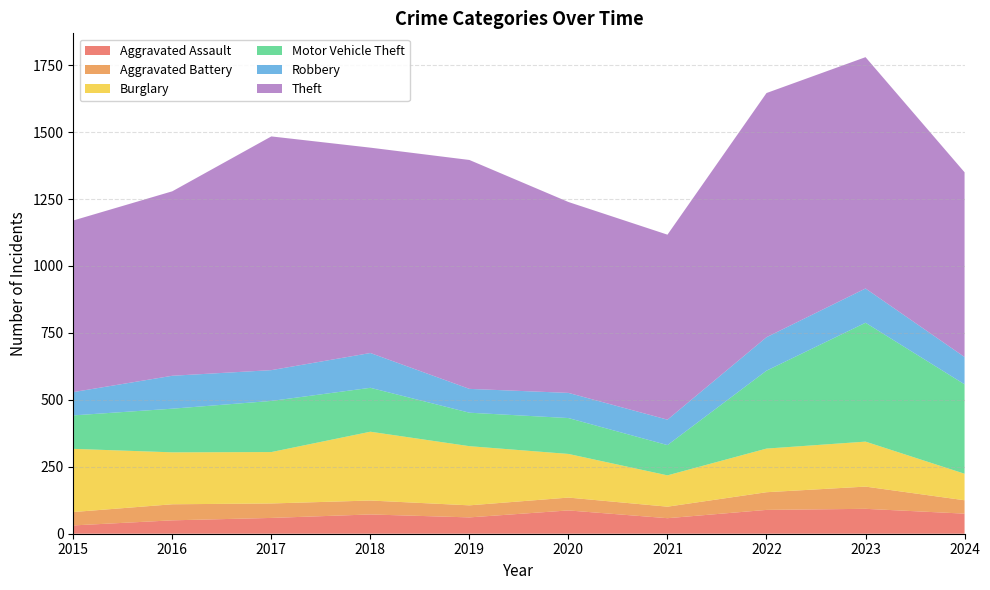

Reading left to right, list all the values displayed in this chart.

Aggravated Assault: 2015=31	2016=50	2017=59	2018=72	2019=61	2020=87	2021=58	2022=89	2023=93	2024=75
Aggravated Battery: 2015=50	2016=60	2017=54	2018=52	2019=45	2020=48	2021=43	2022=66	2023=83	2024=50
Burglary: 2015=236	2016=194	2017=192	2018=257	2019=221	2020=163	2021=117	2022=163	2023=168	2024=99
Motor Vehicle Theft: 2015=125	2016=163	2017=191	2018=164	2019=125	2020=134	2021=113	2022=291	2023=444	2024=334
Robbery: 2015=87	2016=123	2017=115	2018=130	2019=89	2020=94	2021=95	2022=125	2023=128	2024=102
Theft: 2015=641	2016=689	2017=873	2018=767	2019=855	2020=713	2021=691	2022=912	2023=864	2024=690